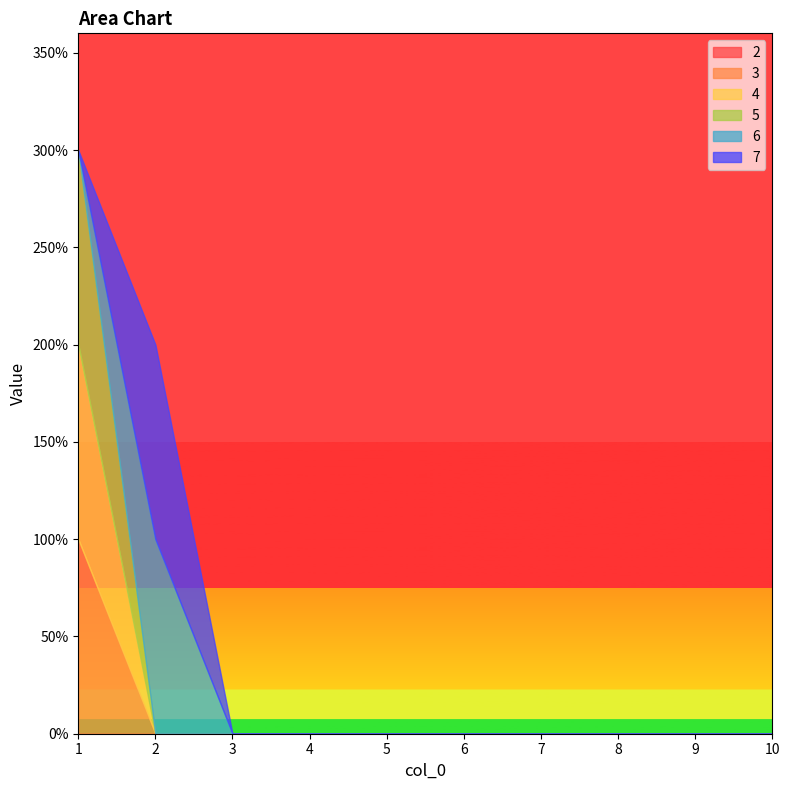

Reading left to right, transcribe all the data shown in this chart.

2: 0	0	0	0	0	0	0	0	0	0
3: 1	0	0	0	0	0	0	0	0	0
4: 1	0	0	0	0	0	0	0	0	0
5: 1	0	0	0	0	0	0	0	0	0
6: 0	1	0	0	0	0	0	0	0	0
7: 0	1	0	0	0	0	0	0	0	0